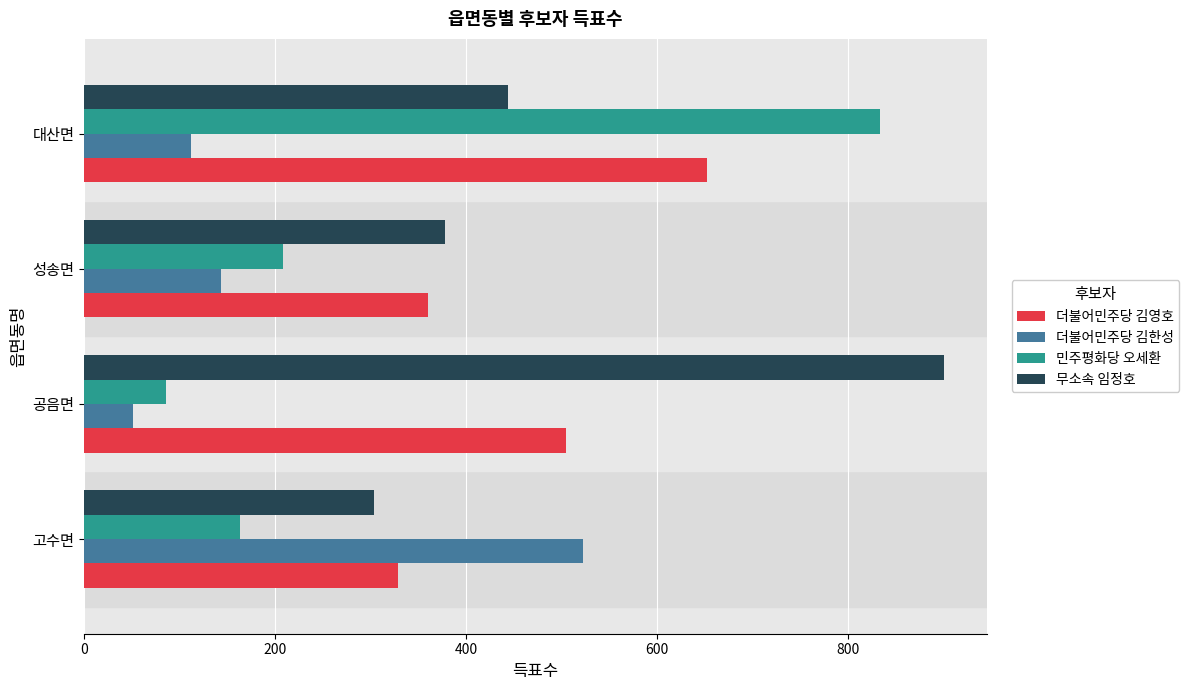

Is it true that 무소속 임정호 equals 444 at 대산면?

True